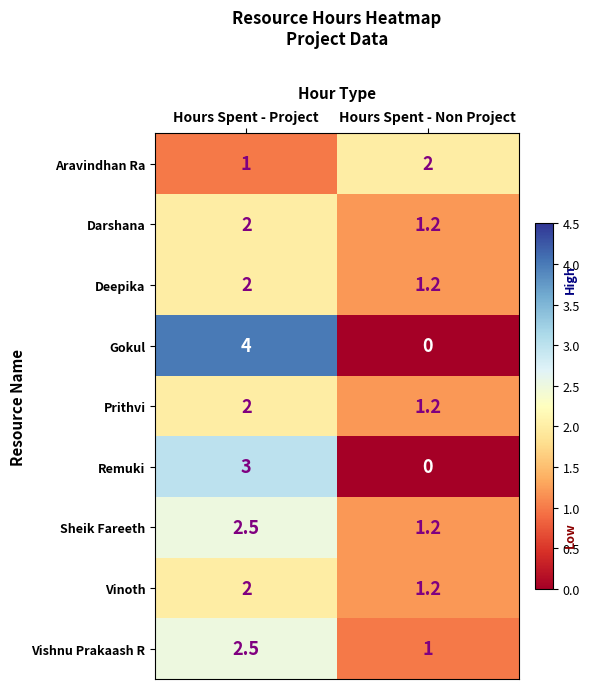

The Darshana series shows 1.6 at Hours Spent - Non Project. True or false?

False